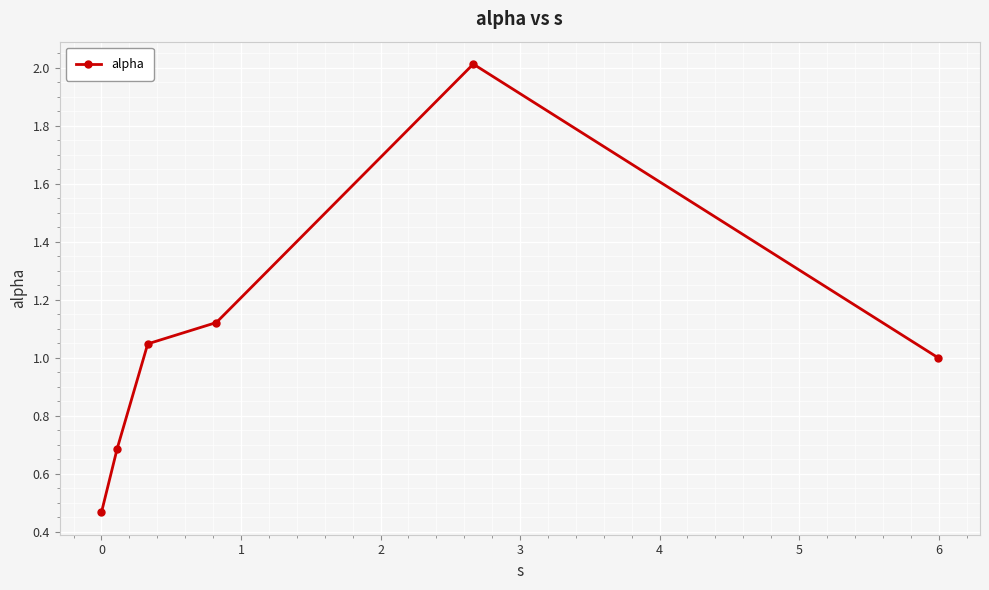

What is the greatest value displayed?

2.0